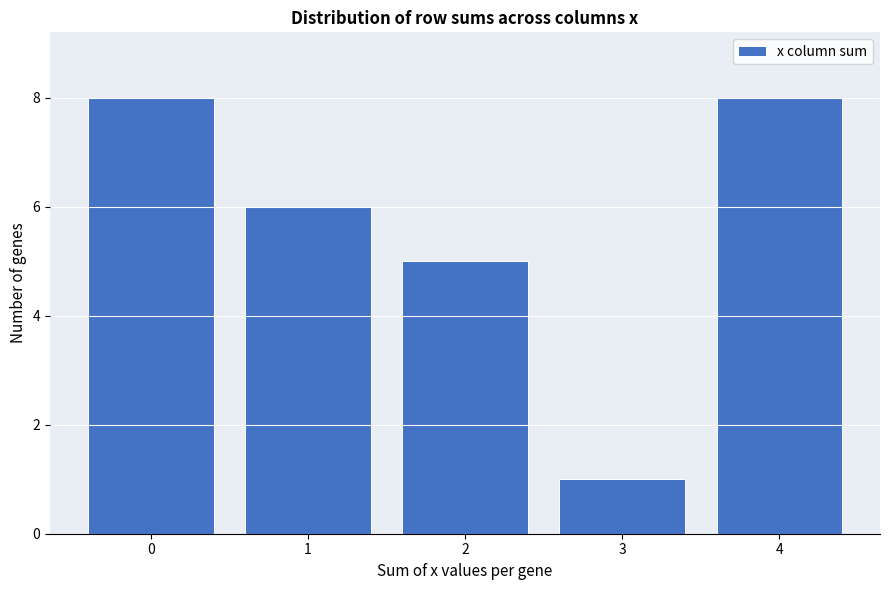

Reading left to right, transcribe this chart: for each bar, give the range it covers on the x-axis and its height. The values are not printed on the chart, so give them approximately, as read against the axis.

-0.5 to 0.5: 8
0.5 to 1.5: 6
1.5 to 2.5: 5
2.5 to 3.5: 1
3.5 to 4.5: 8